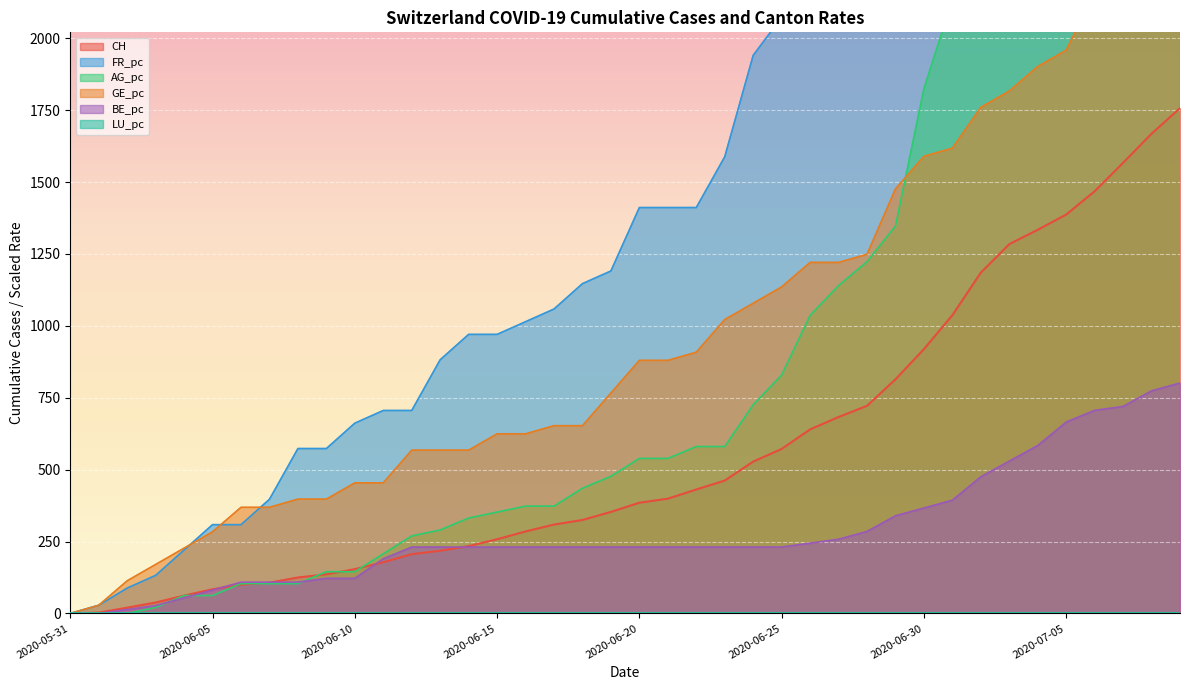

The value of CH at 2020-06-20 is 385.0. True or false?

True